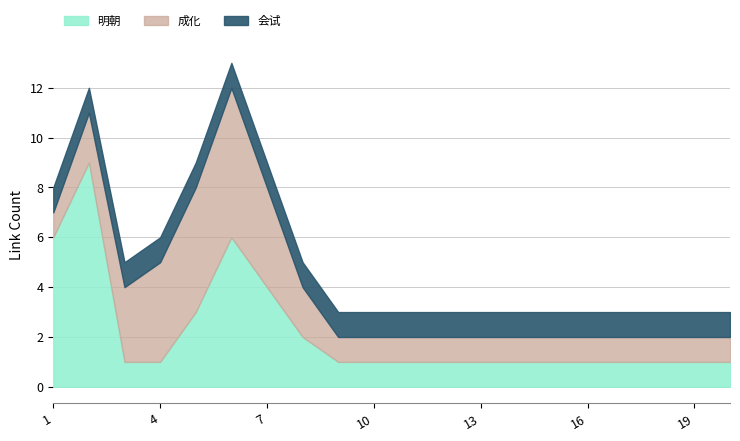

True or false: 成化 has a value of 1 at 2.

False